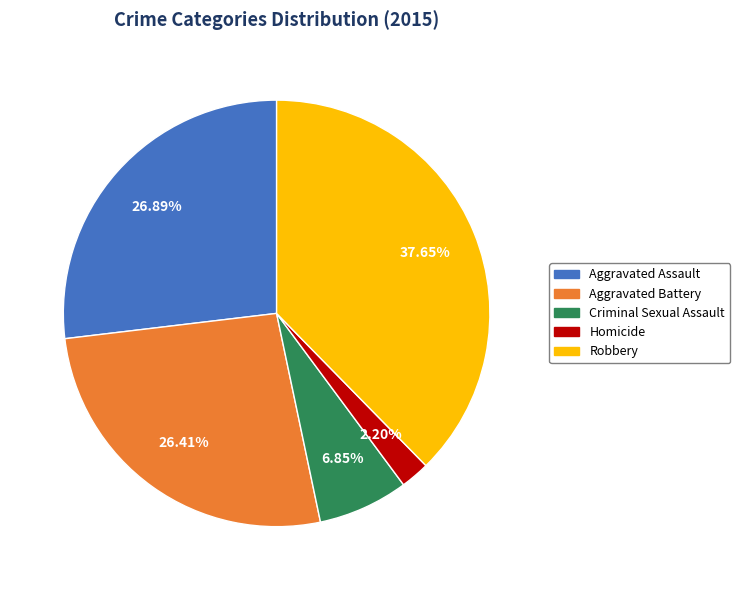

Combined, do Criminal Sexual Assault and Aggravated Battery account for over 50%?

No